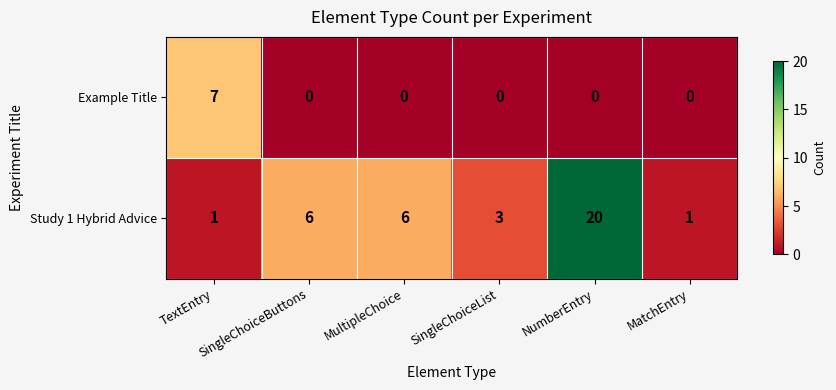

Which series has the largest range (max minus min)?

Study 1 Hybrid Advice